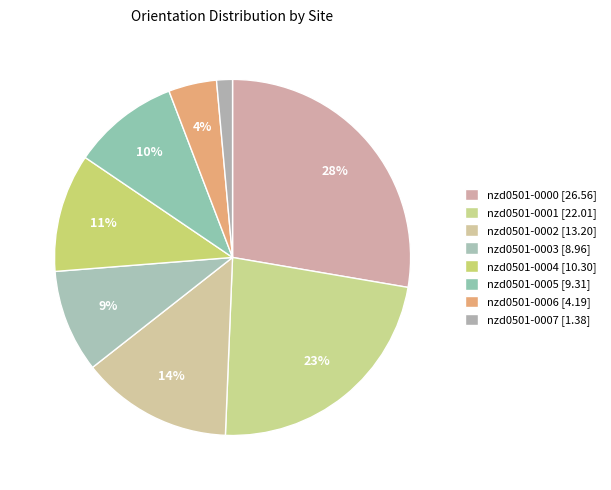

Does nzd0501-0001 account for over 50% of the chart?

No